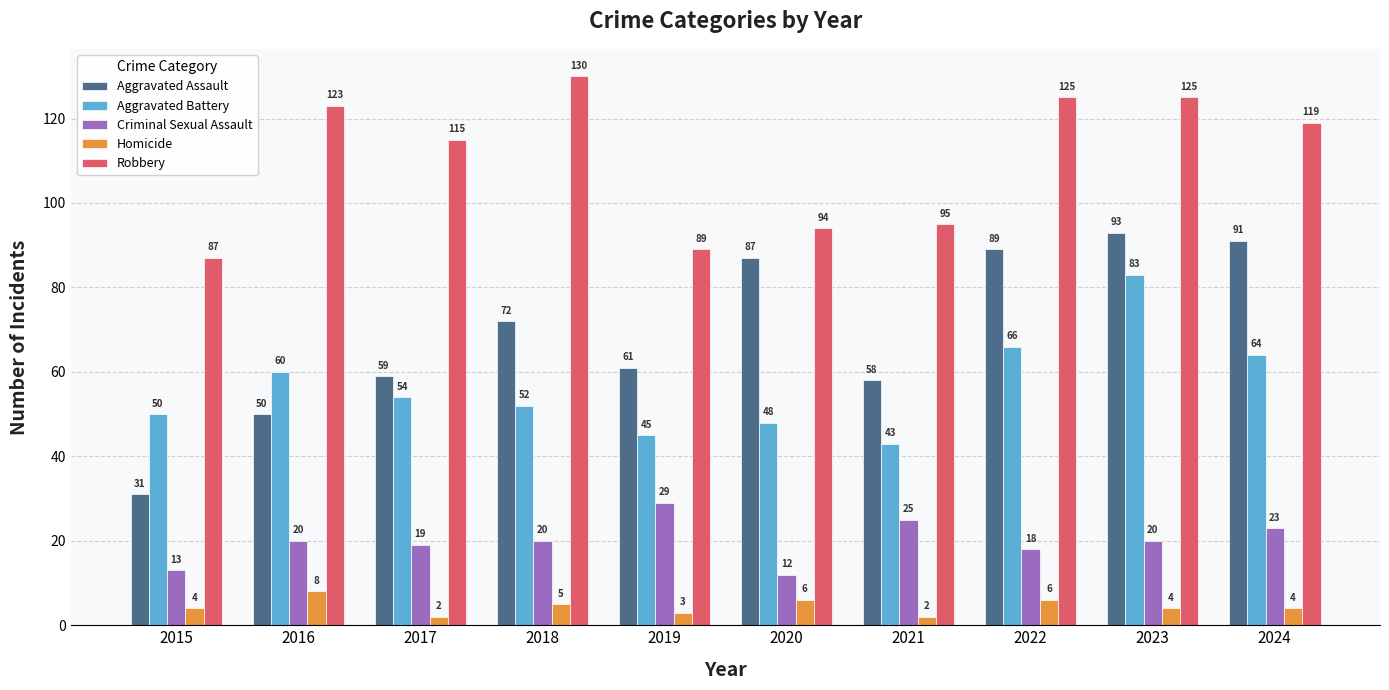

Reading left to right, transcribe all the data shown in this chart.

Aggravated Assault: 31	50	59	72	61	87	58	89	93	91
Aggravated Battery: 50	60	54	52	45	48	43	66	83	64
Criminal Sexual Assault: 13	20	19	20	29	12	25	18	20	23
Homicide: 4	8	2	5	3	6	2	6	4	4
Robbery: 87	123	115	130	89	94	95	125	125	119